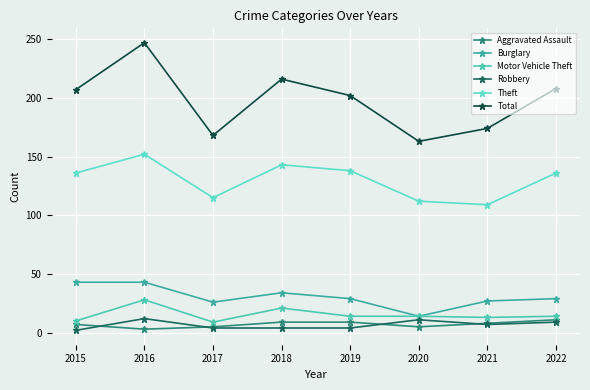

What is the difference between the Motor Vehicle Theft values at 2020 and 2015?

4